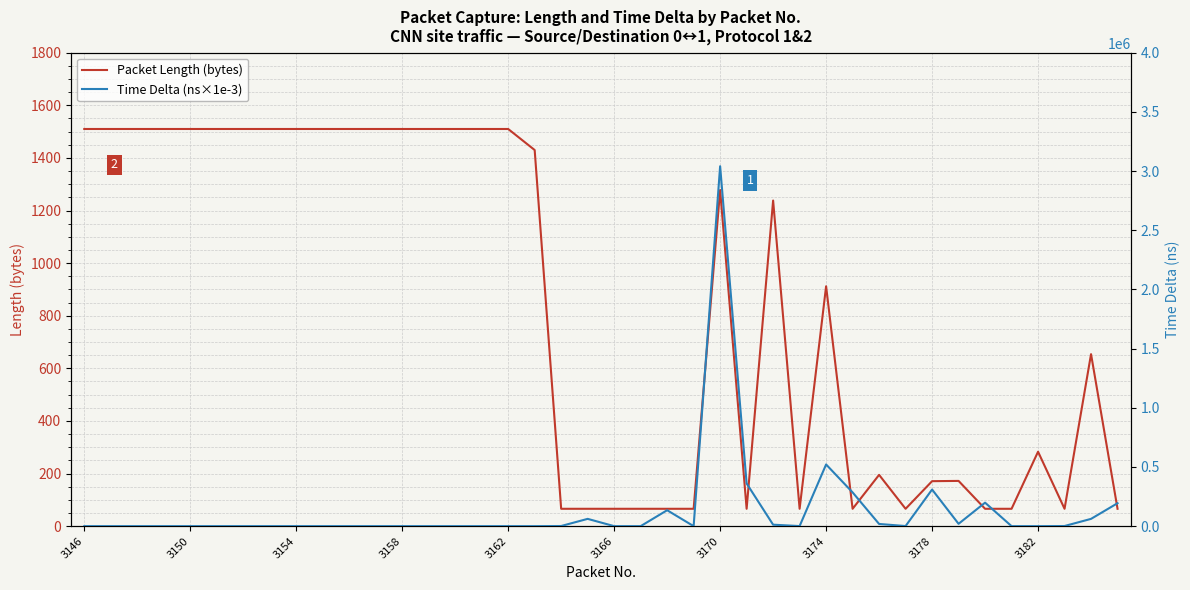

Reading left to right, list all the values displayed in this chart.

Packet Length (bytes): 1510.0	1510.0	1510.0	1510.0	1510.0	1510.0	1510.0	1510.0	1510.0	1510.0	1510.0	1510.0	1510.0	1510.0	1510.0	1510.0	1510.0	1430.0	66.0	66.0	66.0	66.0	66.0	66.0	1278.0	66.0	1238.0	66.0	912.0	66.0	195.0	66.0	171.0	172.0	66.0	66.0	283.0	66.0	654.0	66.0
Time Delta (ns×1e-3): 0.0	0.0	0.0	0.0	0.0	0.0	0.0	0.0	0.0	0.0	0.0	0.0	0.0	0.0	0.0	0.0	0.0	0.0	1150.0	61560.0	0.0	0.0	134600.0	0.0	3040820.0	360760.0	12280.0	580.0	521150.0	285210.0	18470.0	820.0	309450.0	19710.0	198450.0	0.0	0.0	1090.0	61500.0	193770.0